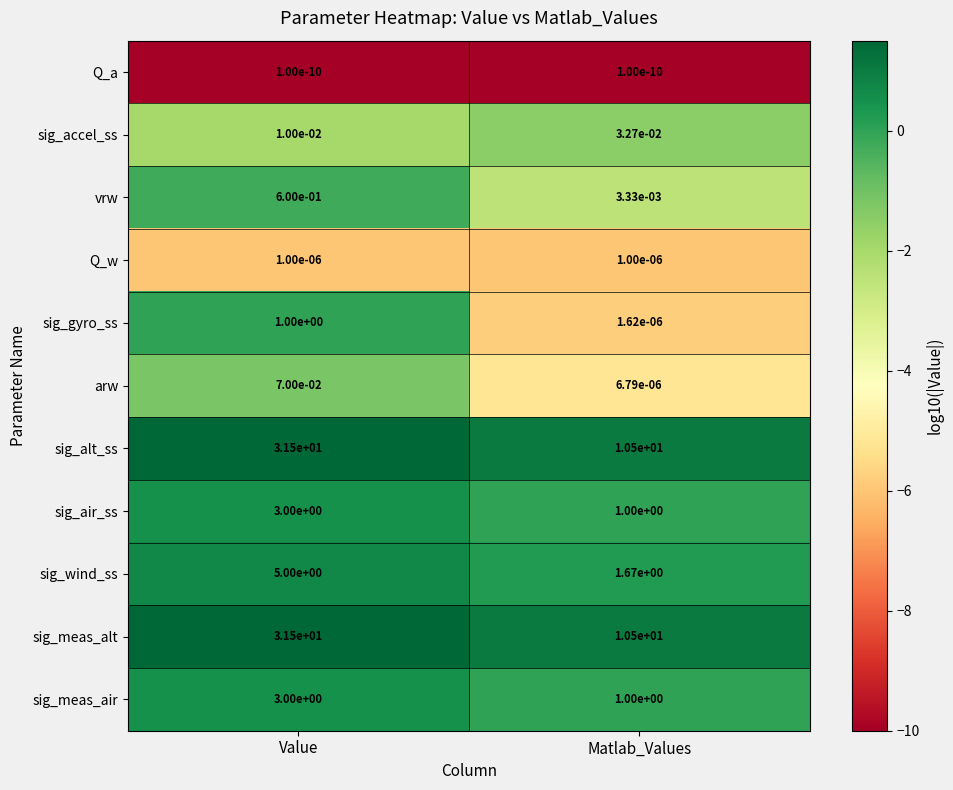

Where does the sig_alt_ss series first go above 31?

Value